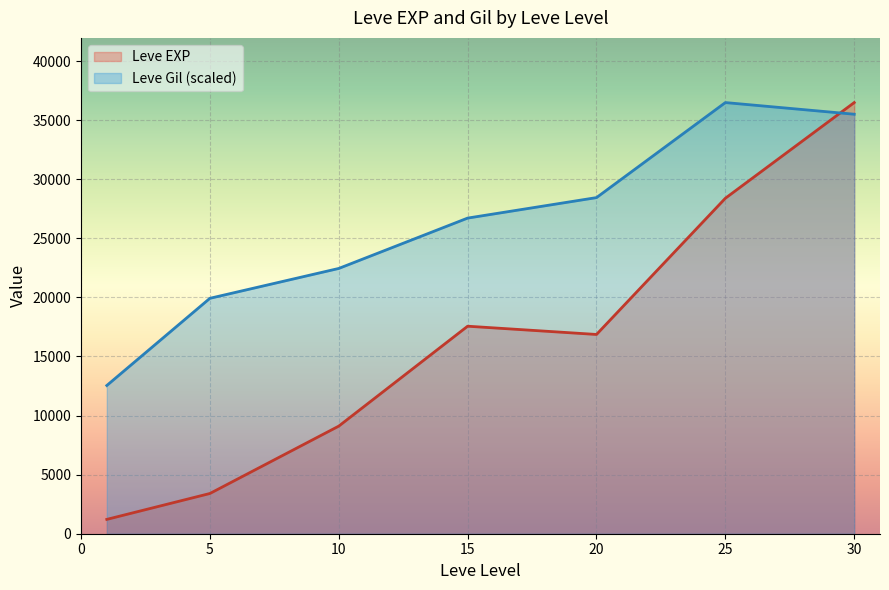

True or false: Leve EXP and Leve Gil (scaled) cross at least once.

True